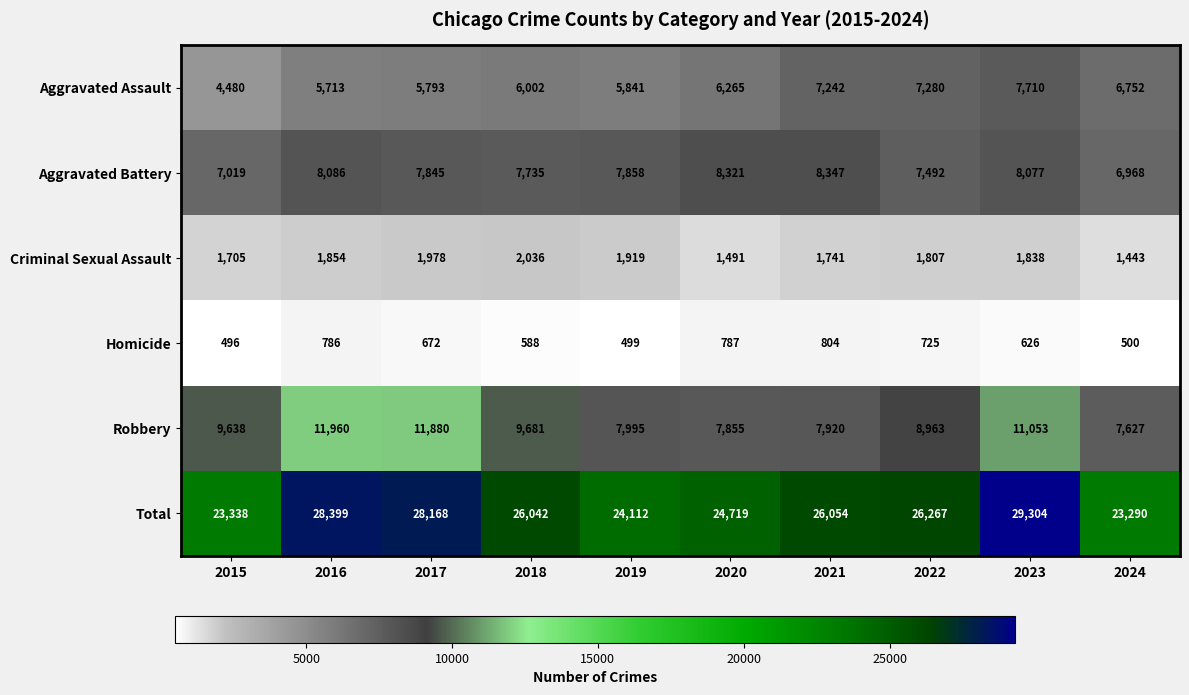

What is the highest value of the Aggravated Battery series?

8347